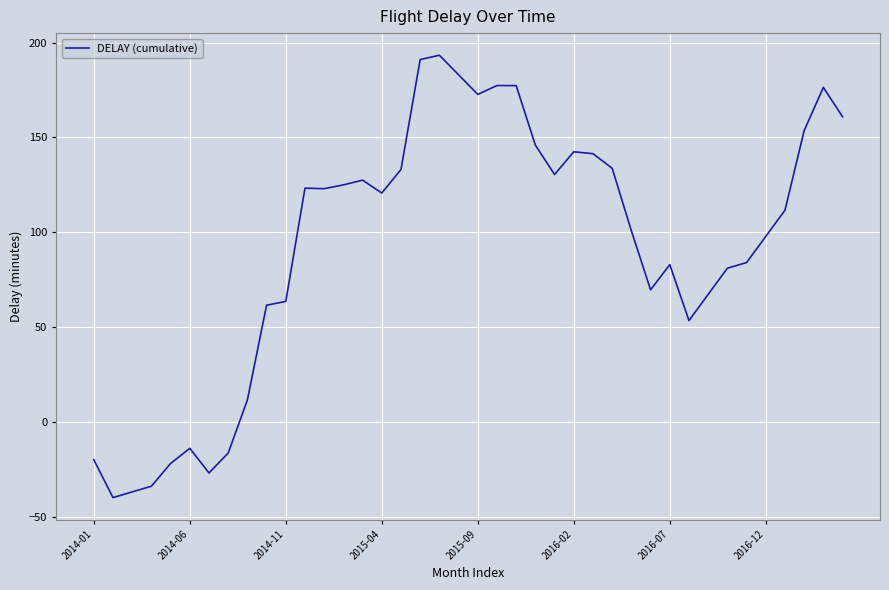

How many categories are shown in the chart?

40